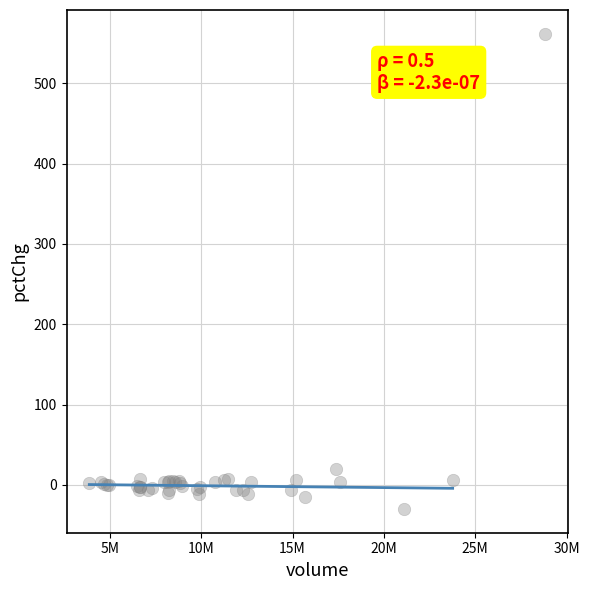

What Y value in the scatter plot is closest to 265?

20.0